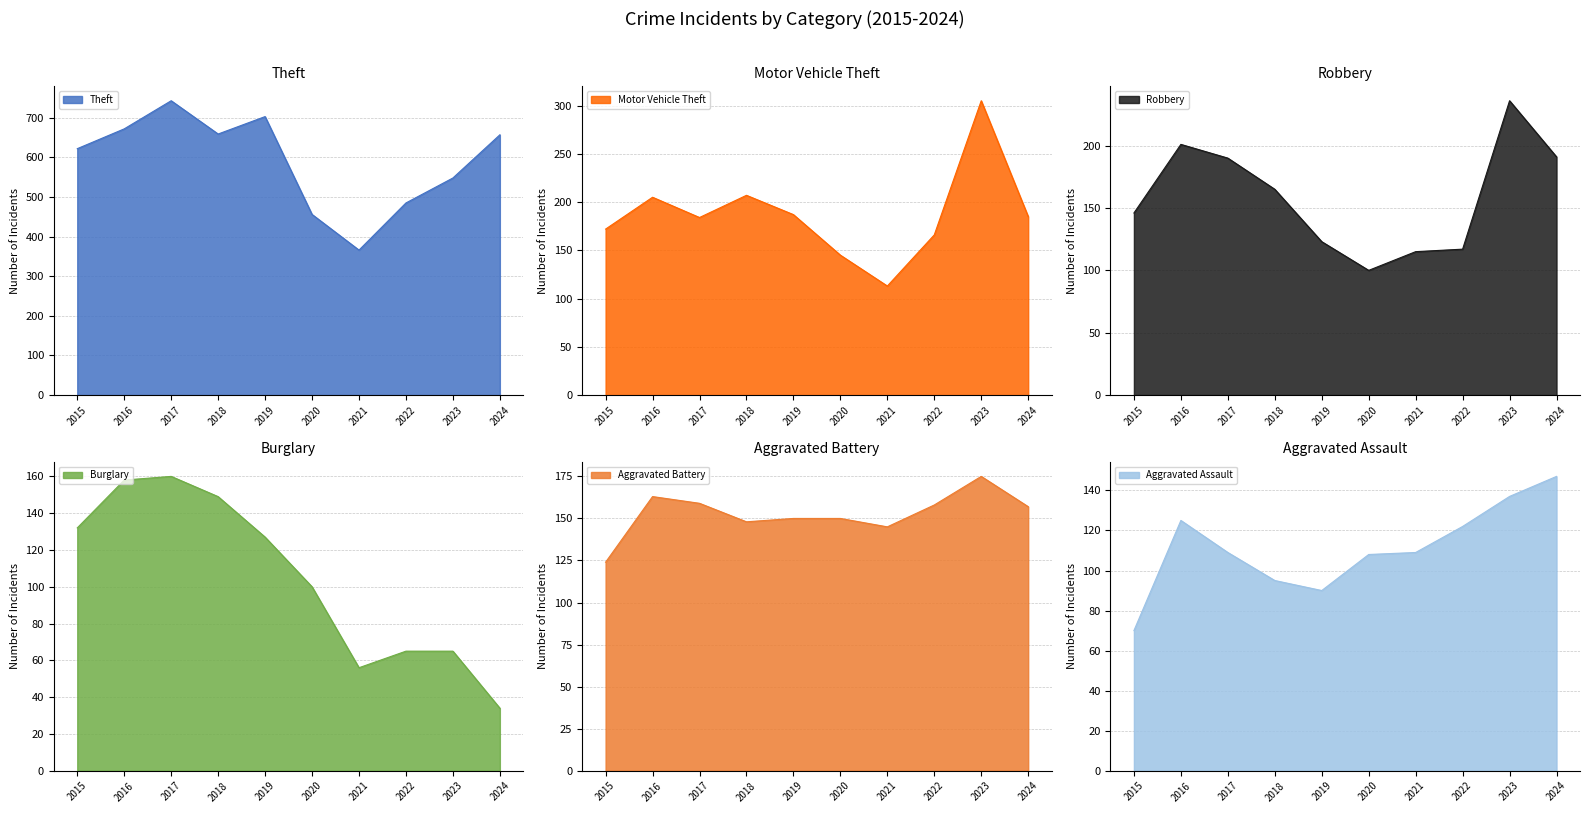

What is the minimum value shown in the chart?

34